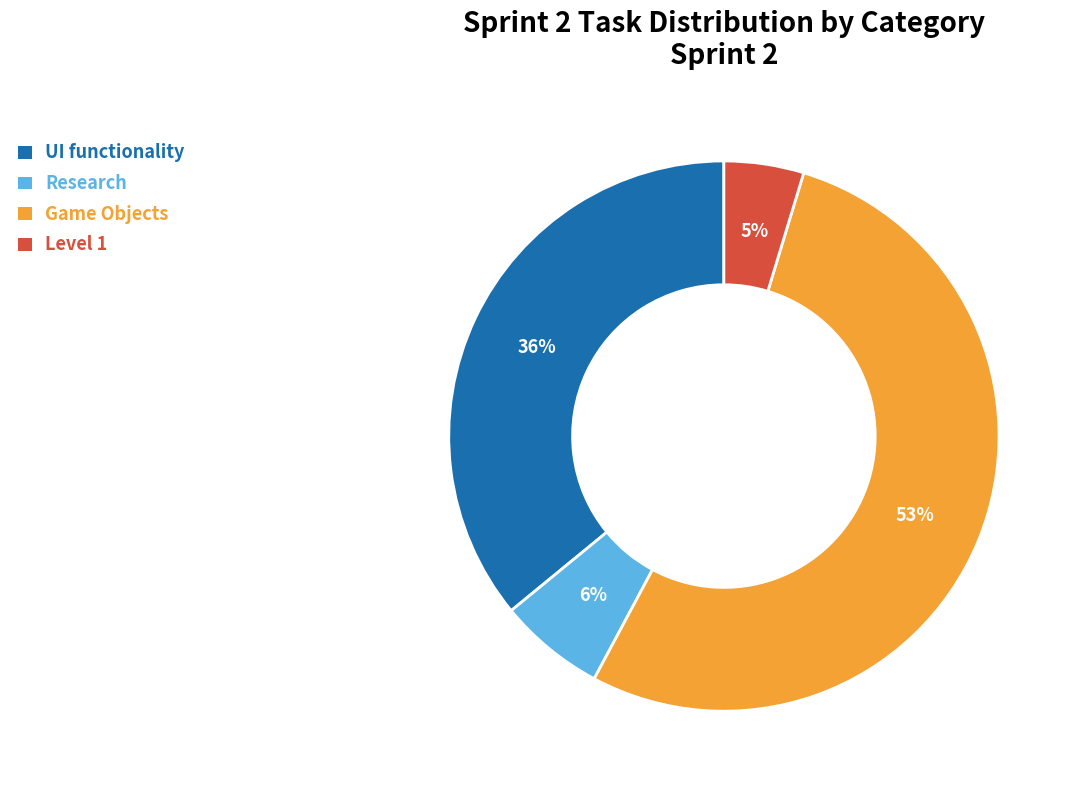

Which category has the biggest portion of the pie?

Game Objects